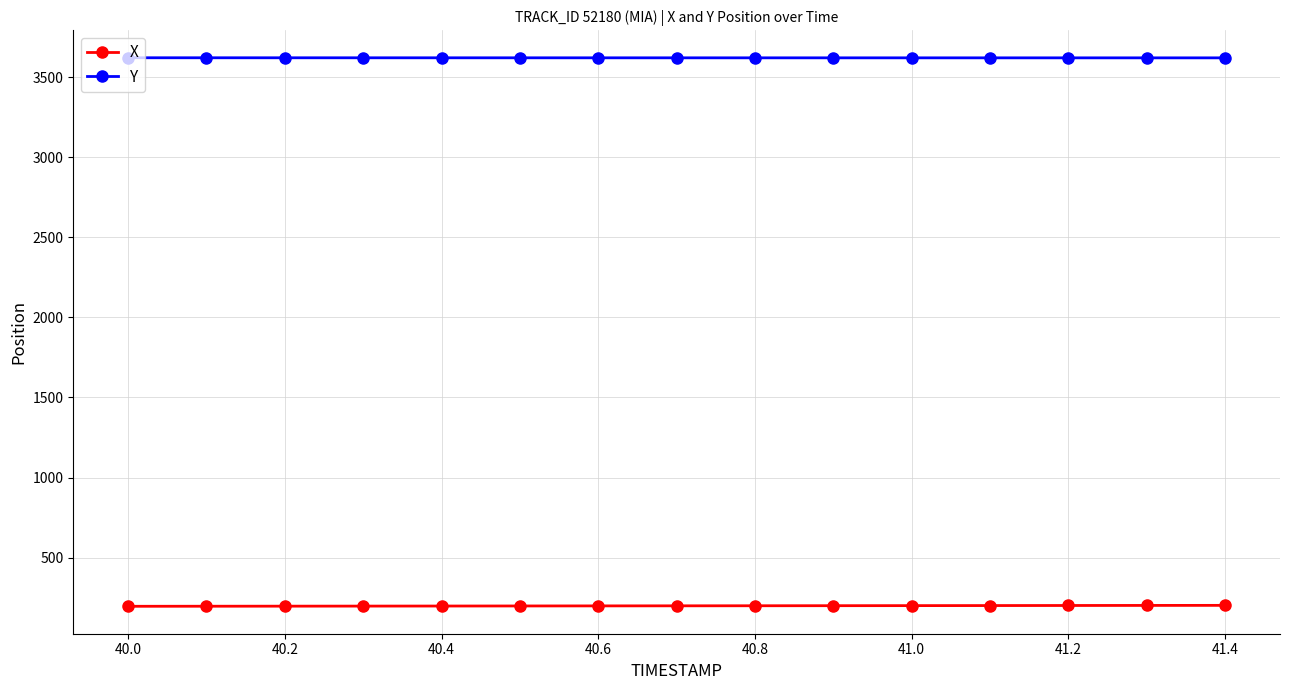

What is the value of the Y point at the 15th from the left?

3620.0